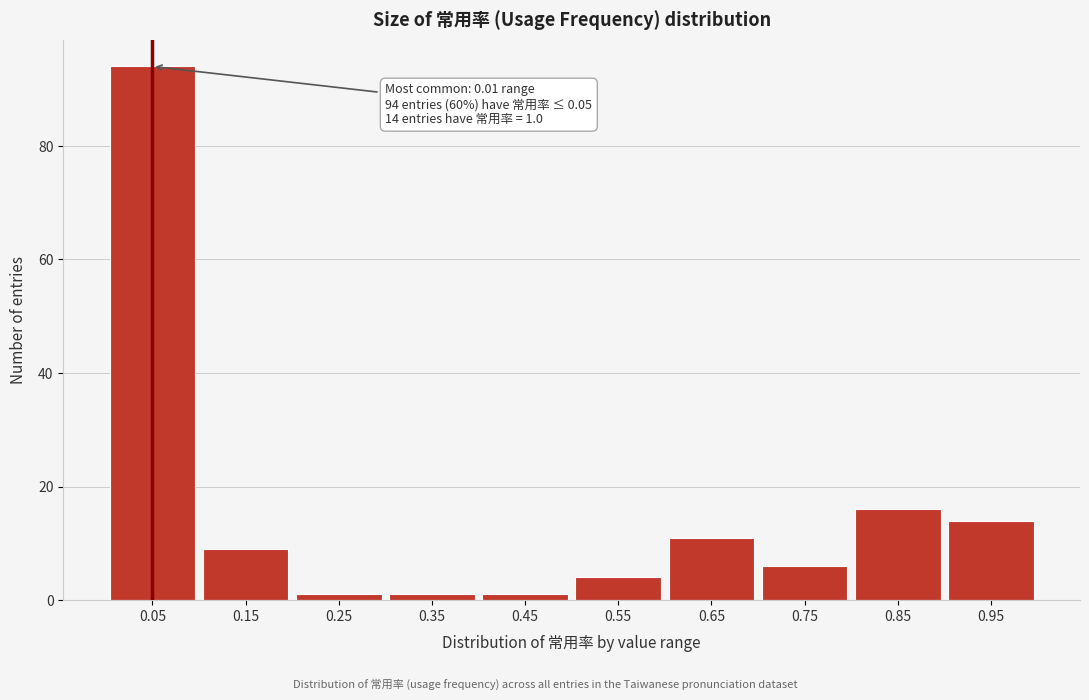

Which range on the x-axis has the tallest bar?

0.0 to 0.1